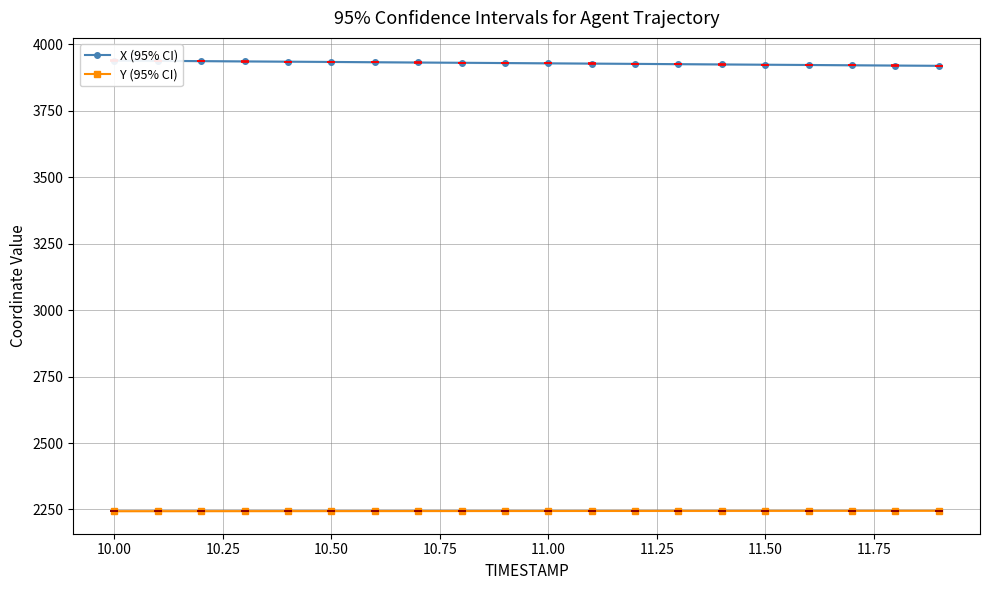

What is the sum of all X (95% CI) values?

78561.6